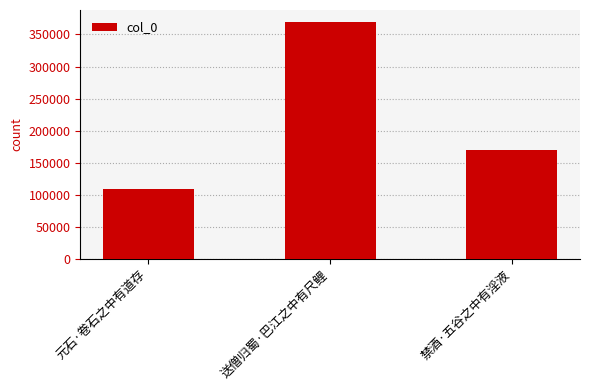

The chart shows a value of 53389 at 禁酒·五谷之中有淫液. True or false?

False